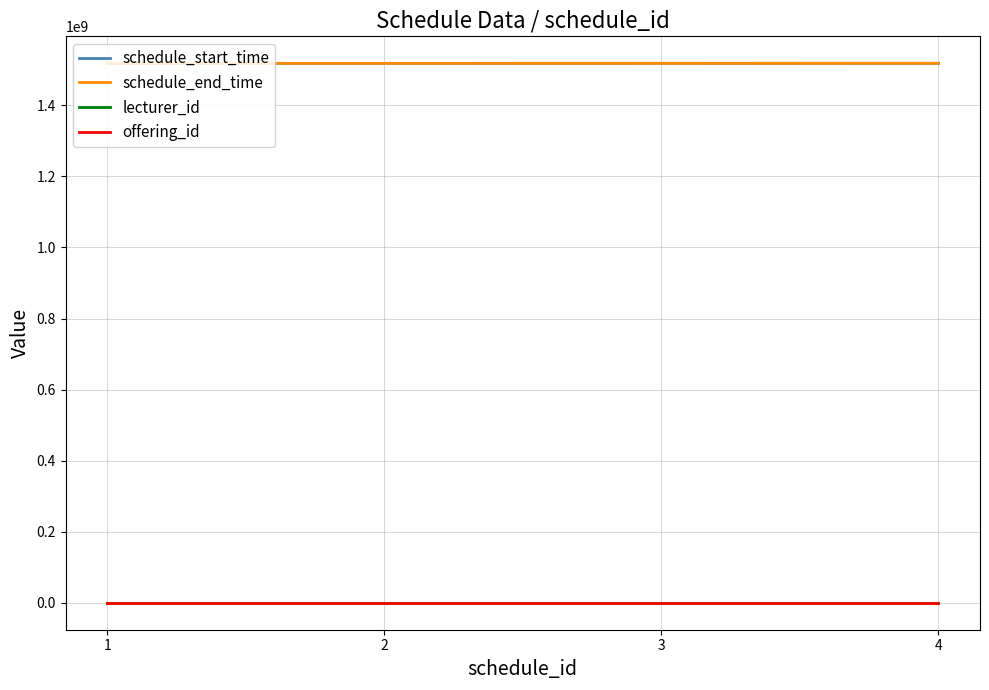

What is the minimum value for schedule_end_time?

1517968200